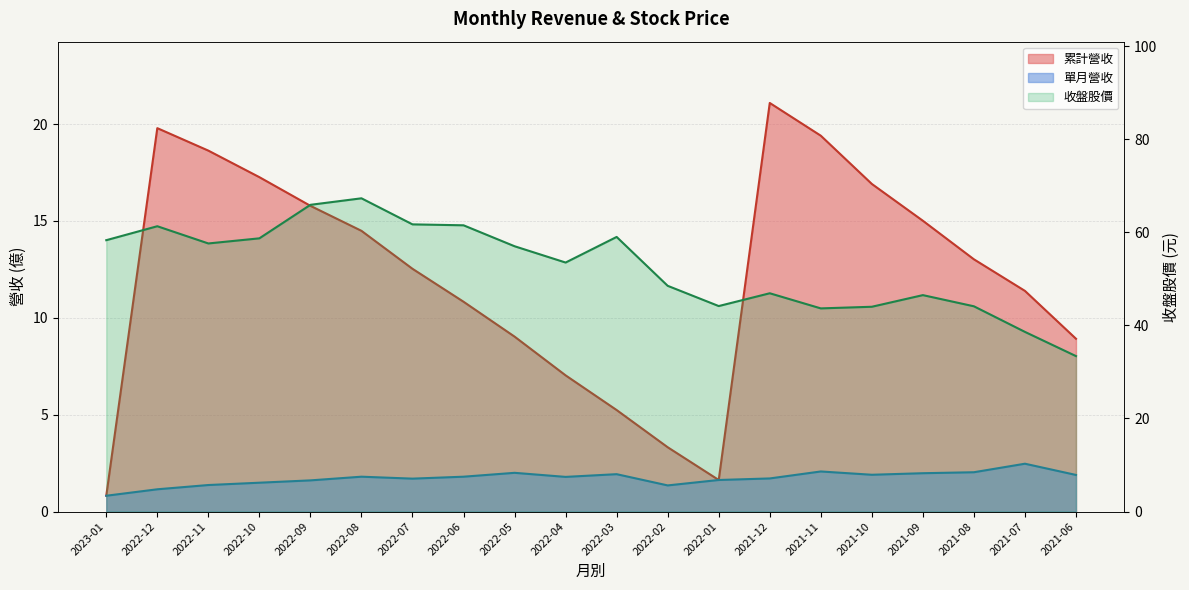

Where does the data first go above 57?

2023-01